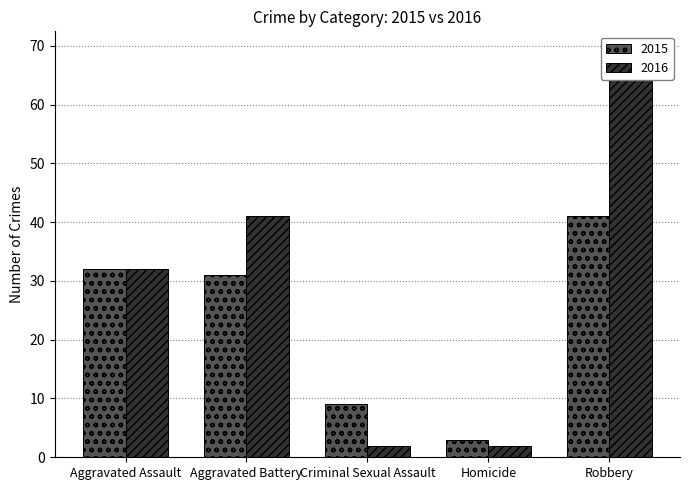

At which label does 2015 first exceed 31?

Aggravated Assault